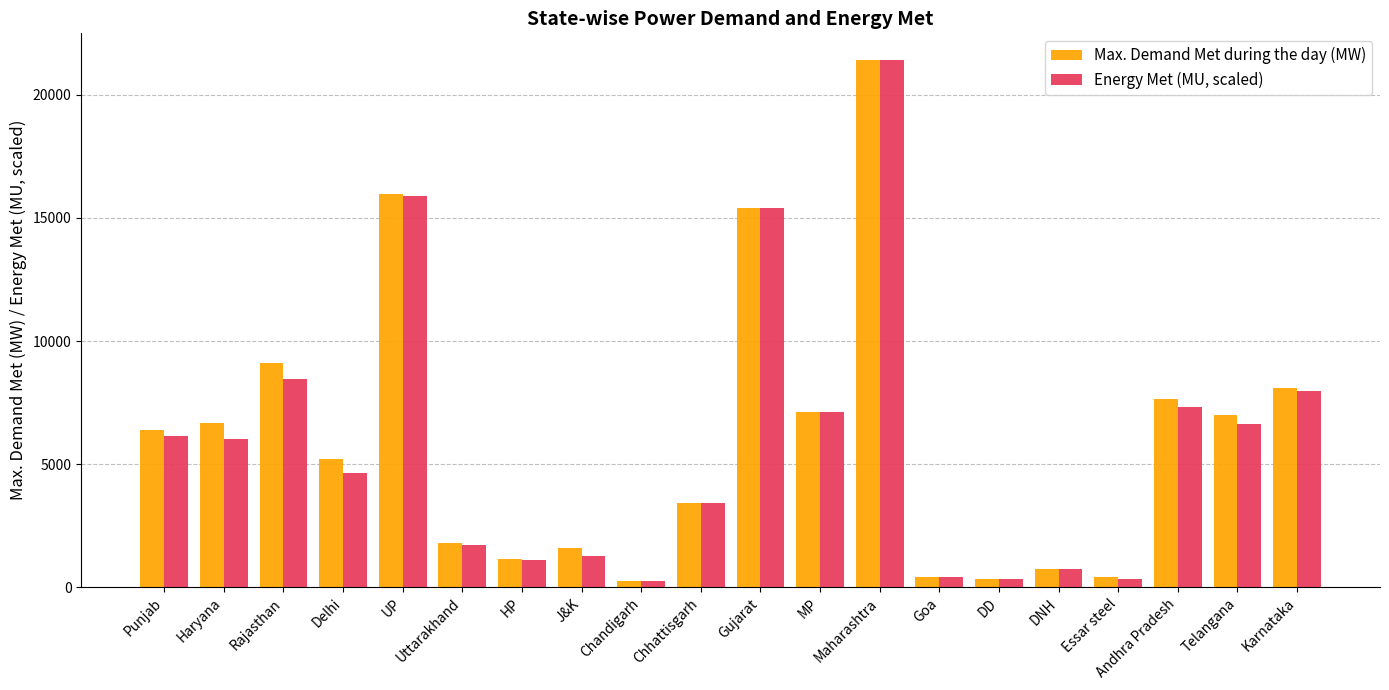

What is the sum of the Energy Met (MU, scaled) values at Essar steel and UP?

16238.8